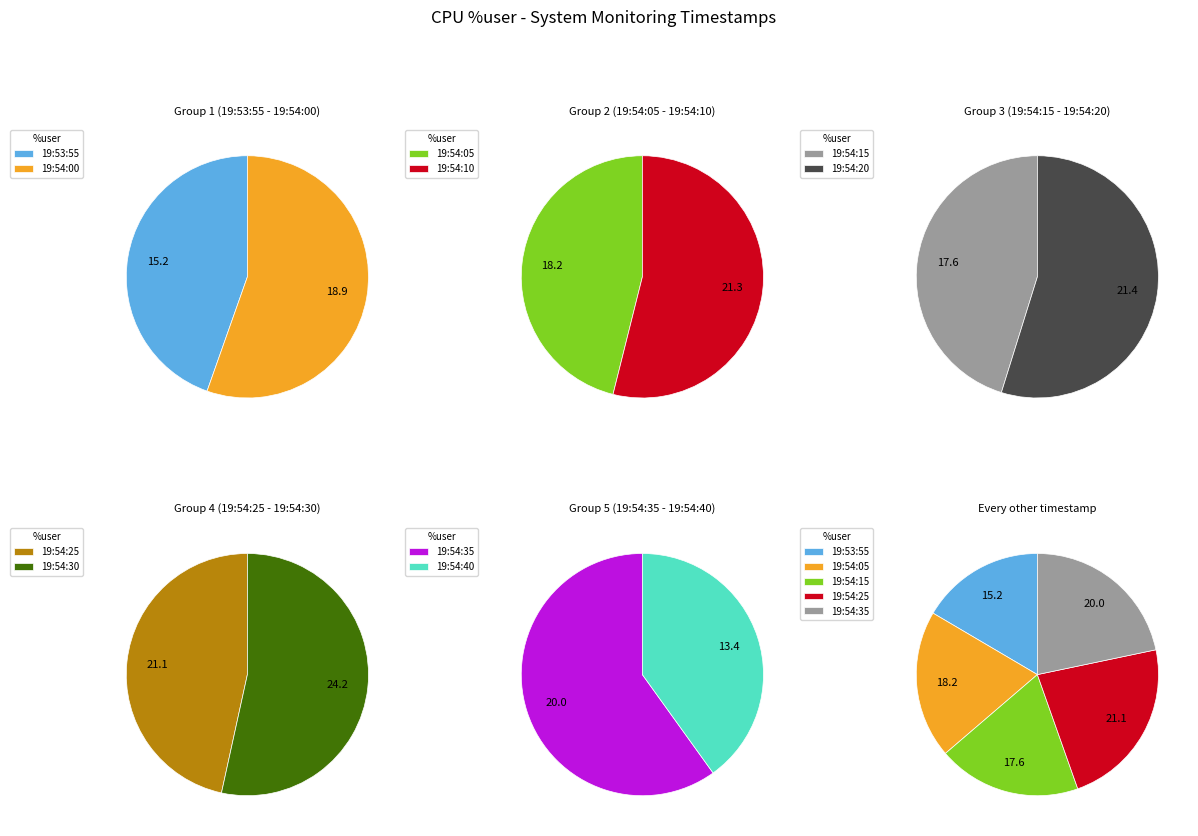

What is the ratio of the value at 19:53:55 to the value at 19:54:00?

0.8